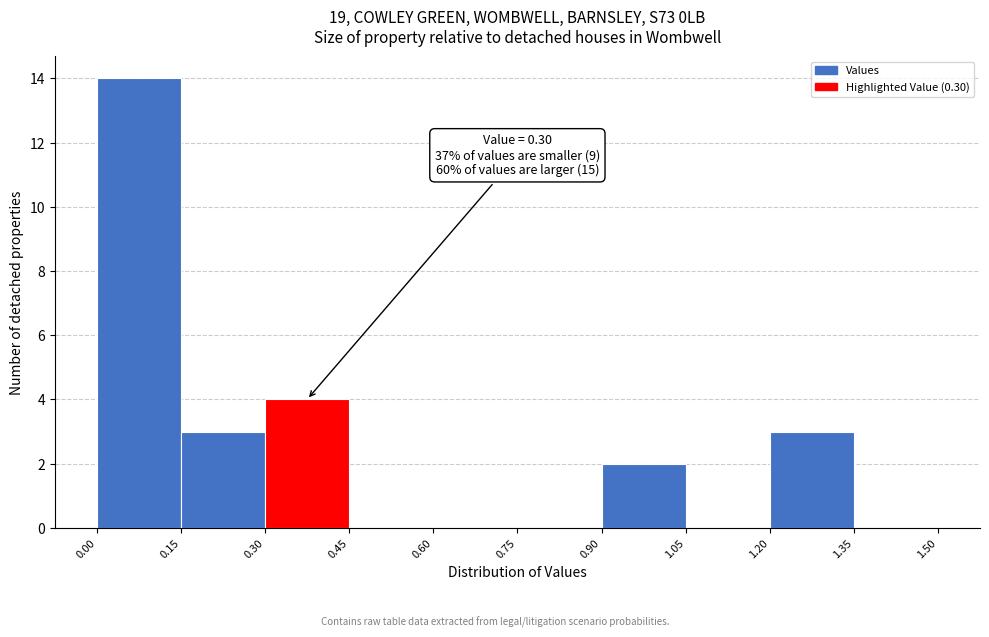

Over which range of the x-axis is the bar tallest?

0.00 to 0.15